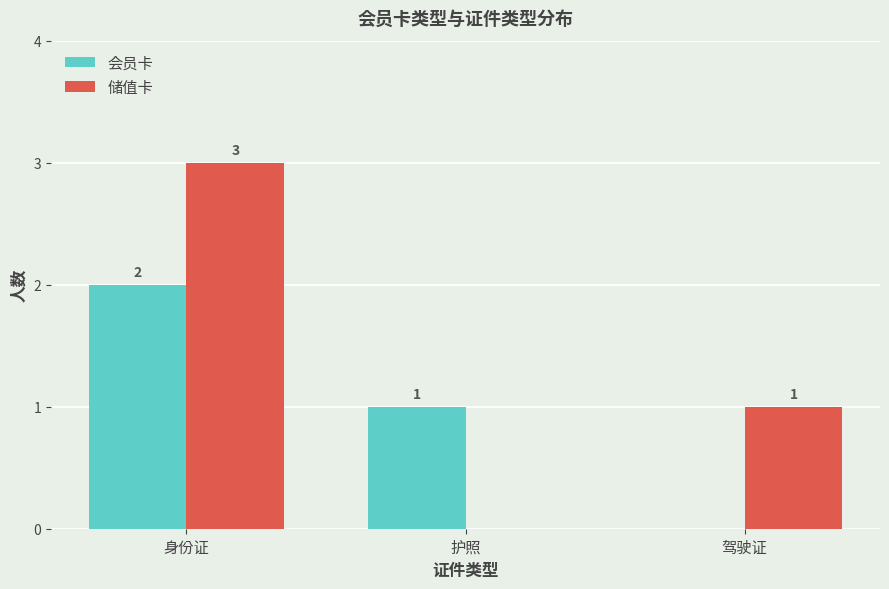

Between 身份证 and 护照, which series saw the biggest shift?

储值卡